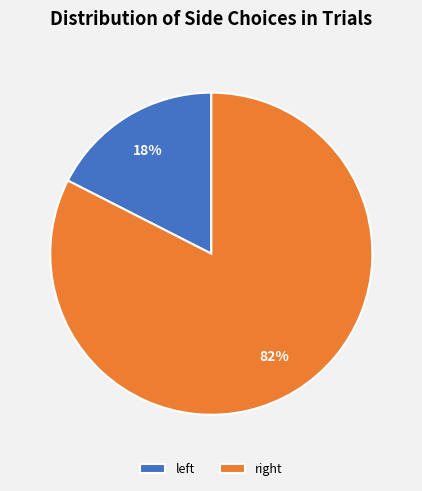

What is the largest slice in the pie chart?

right